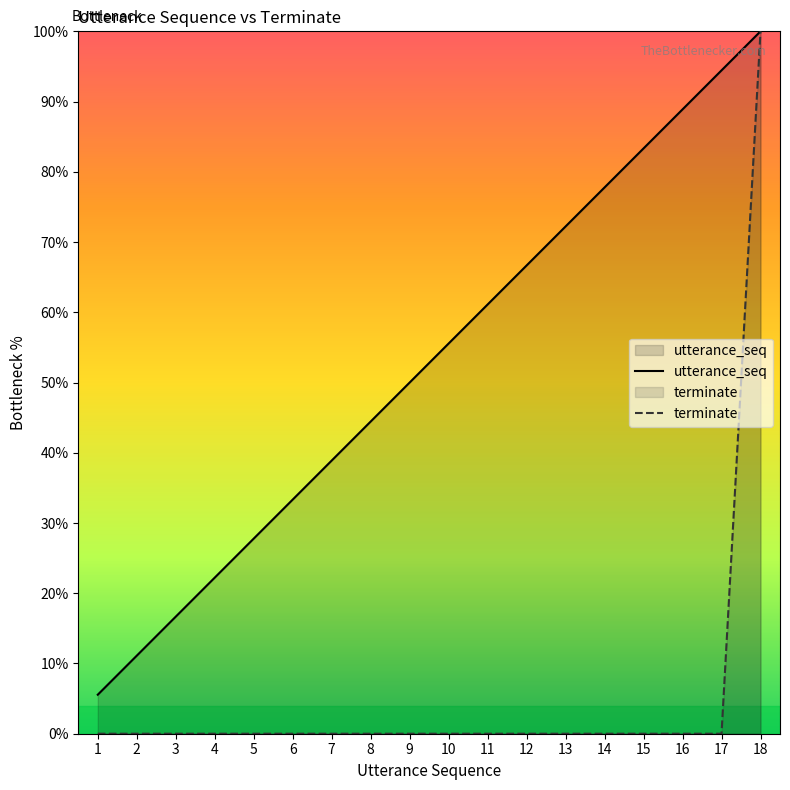

True or false: terminate and utterance_seq cross at least once.

False